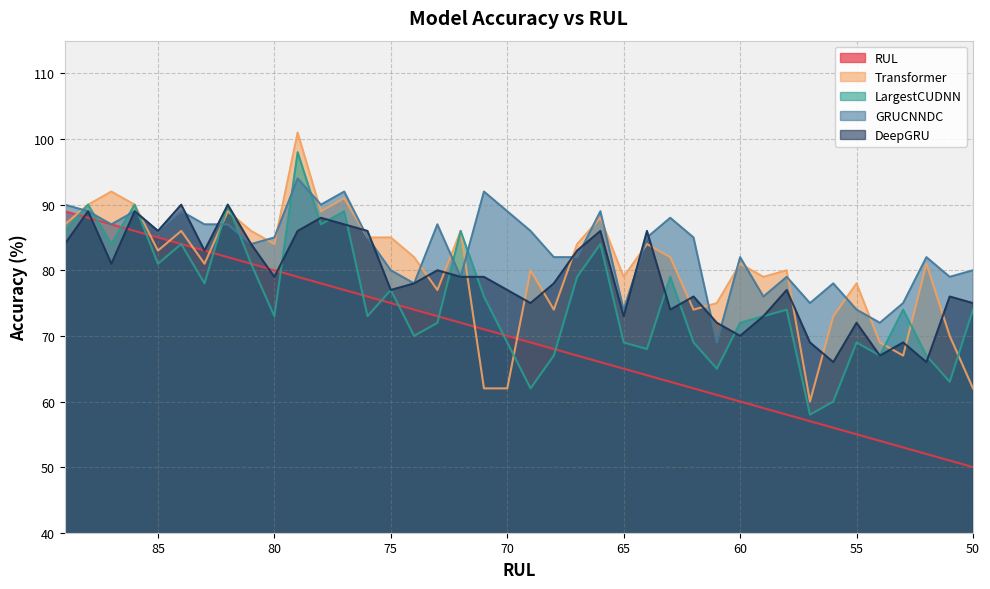

In DeepGRU, how many points are lower than both neighbors (excluding endpoints)?

12